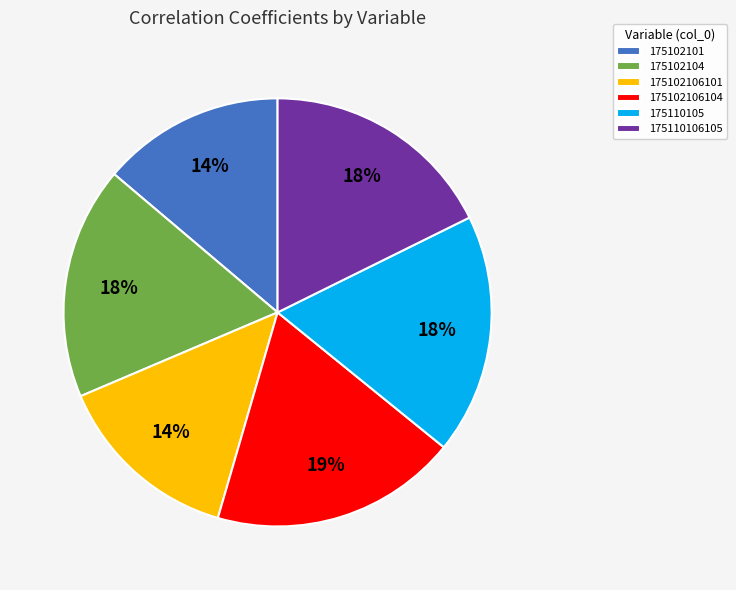

To the nearest percent, what is the difference between the largest and smallest slice percentages?

5%